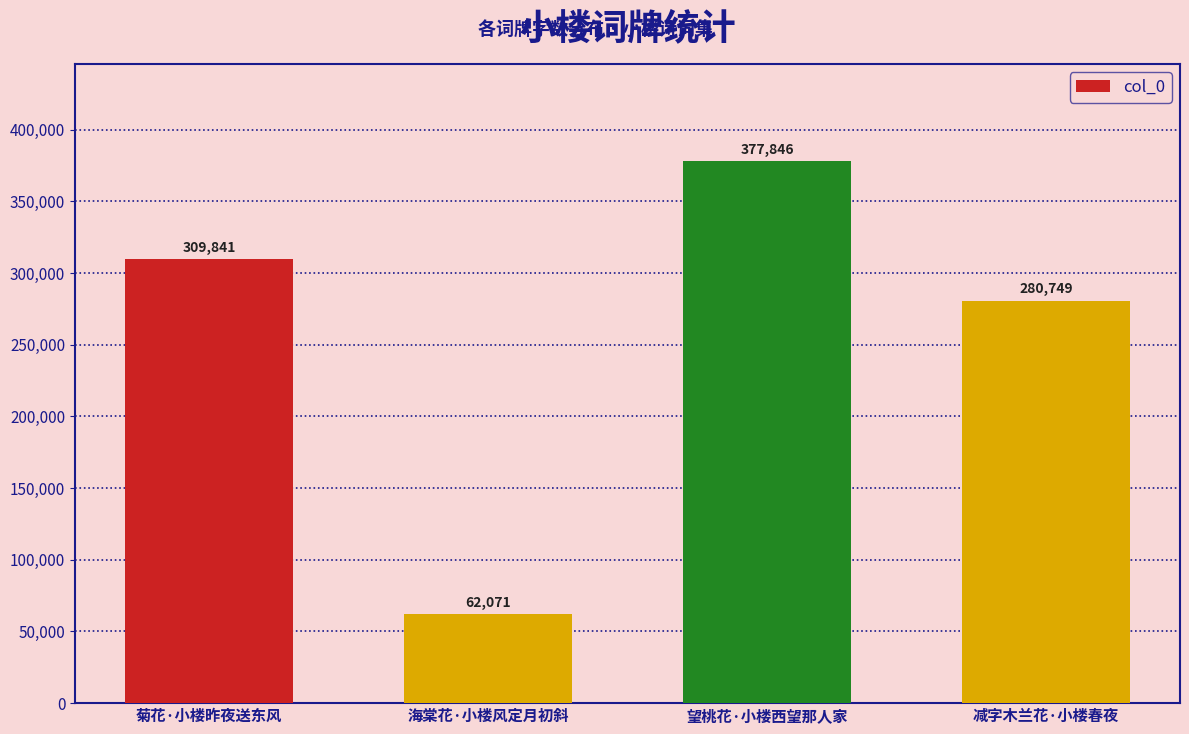

How many data points are less than 309841?

2